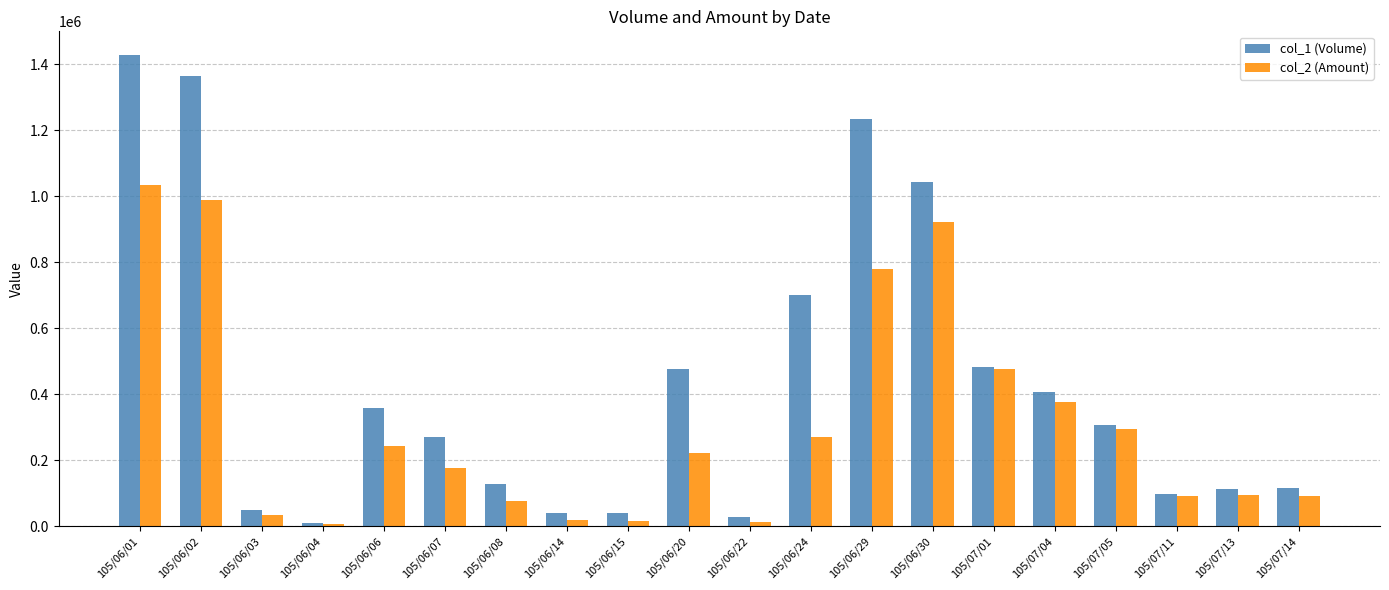

The col_1 (Volume) series shows 115000 at 105/07/14. True or false?

True